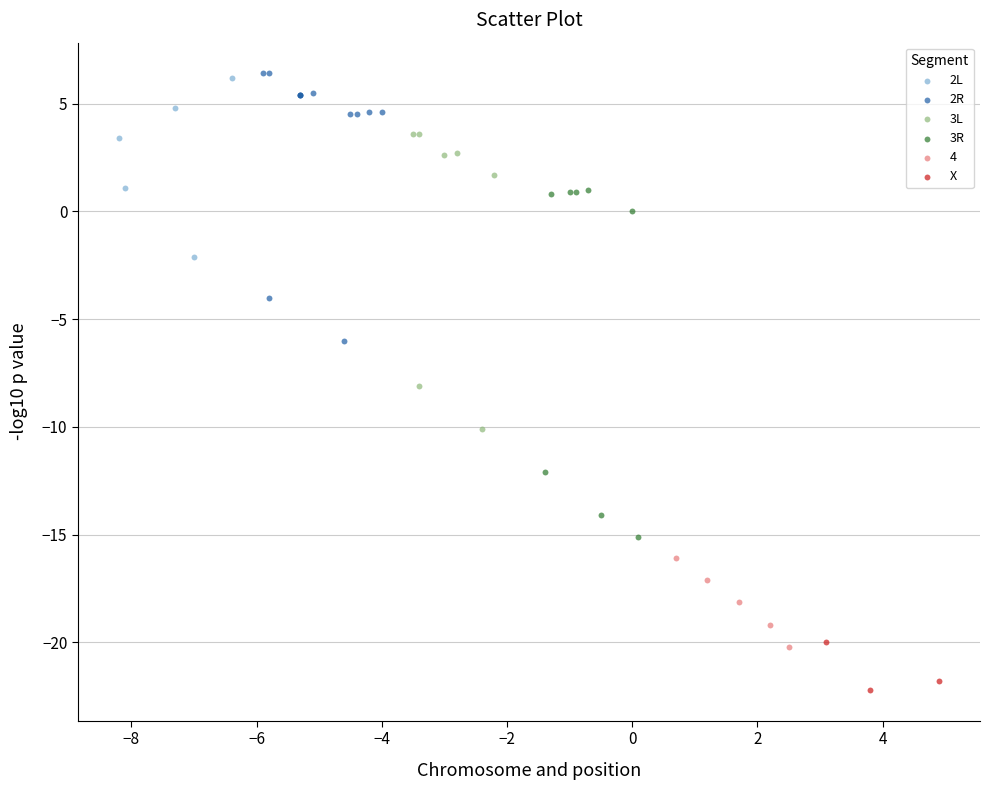

What are all the series names shown in the legend?

2L, 2R, 3L, 3R, 4, X